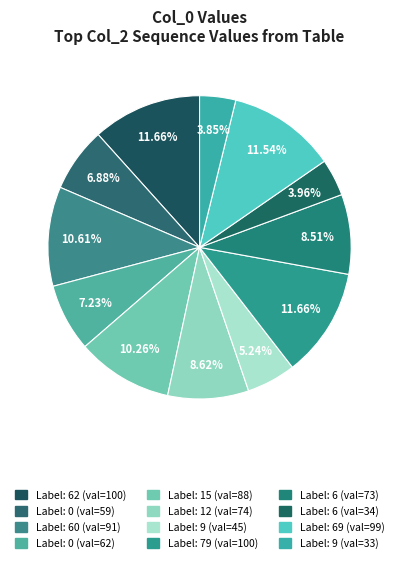

How many segments does this pie chart have?

12